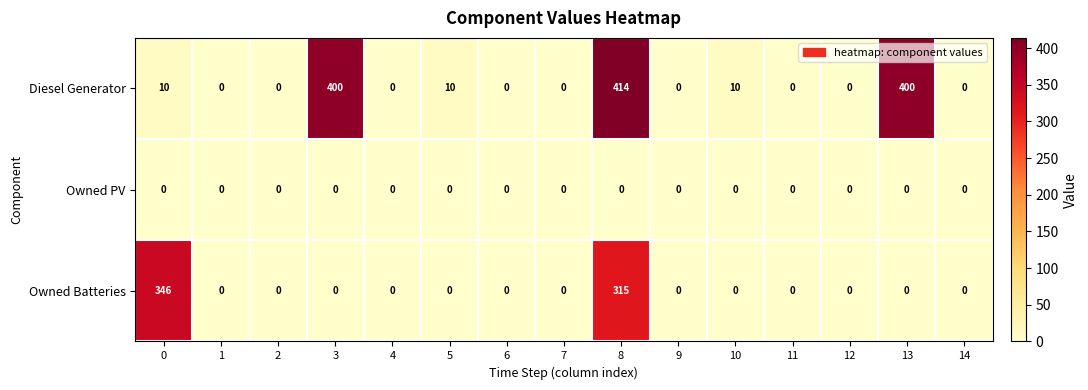

Between 5 and 12, which series saw the biggest shift?

Diesel Generator